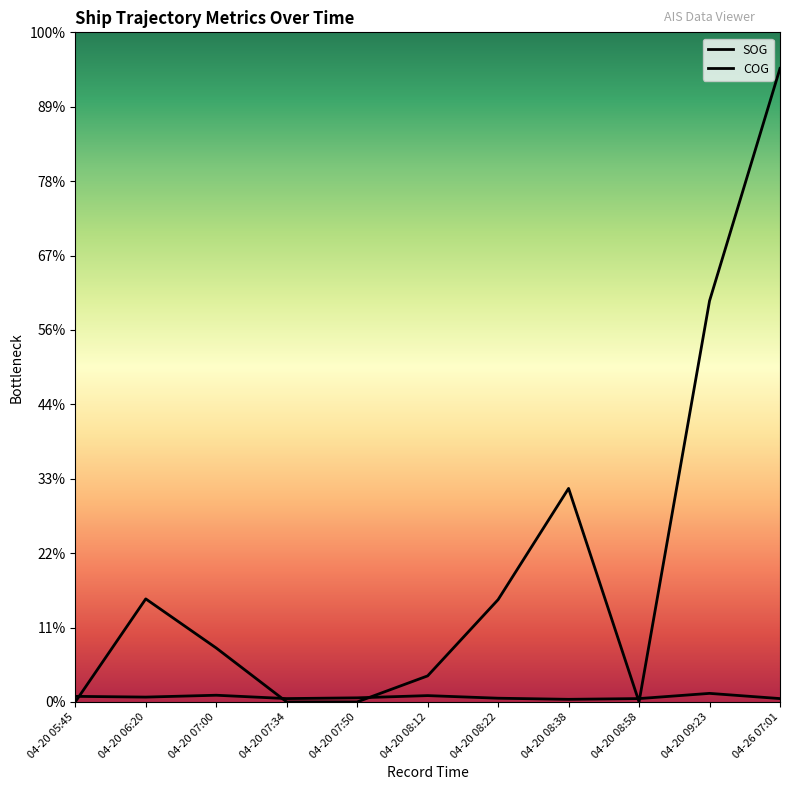

What is the difference between the second highest and second lowest values in the COG series?

107.8